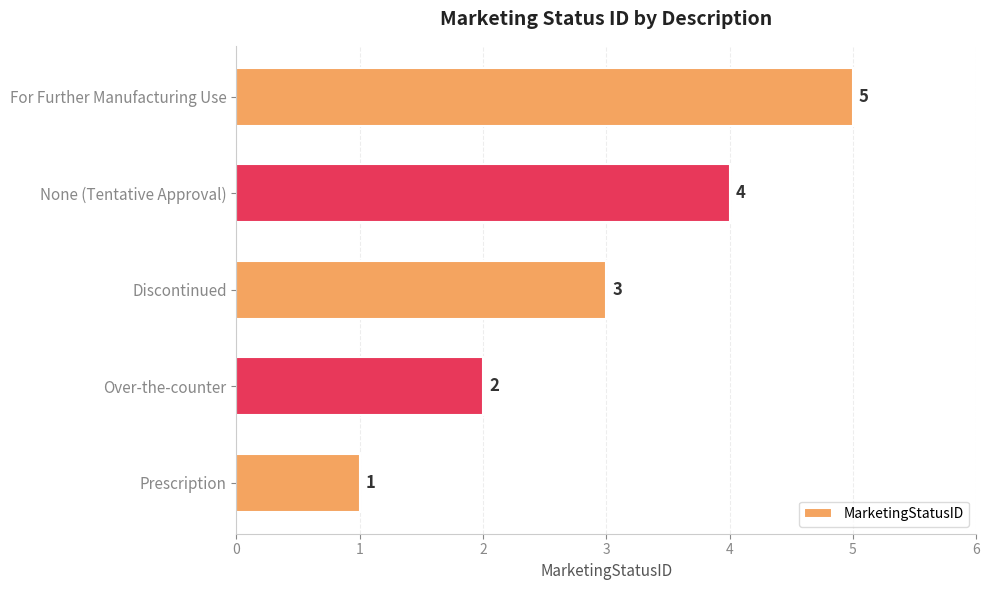

Between For Further Manufacturing Use and Prescription, which is larger?

For Further Manufacturing Use